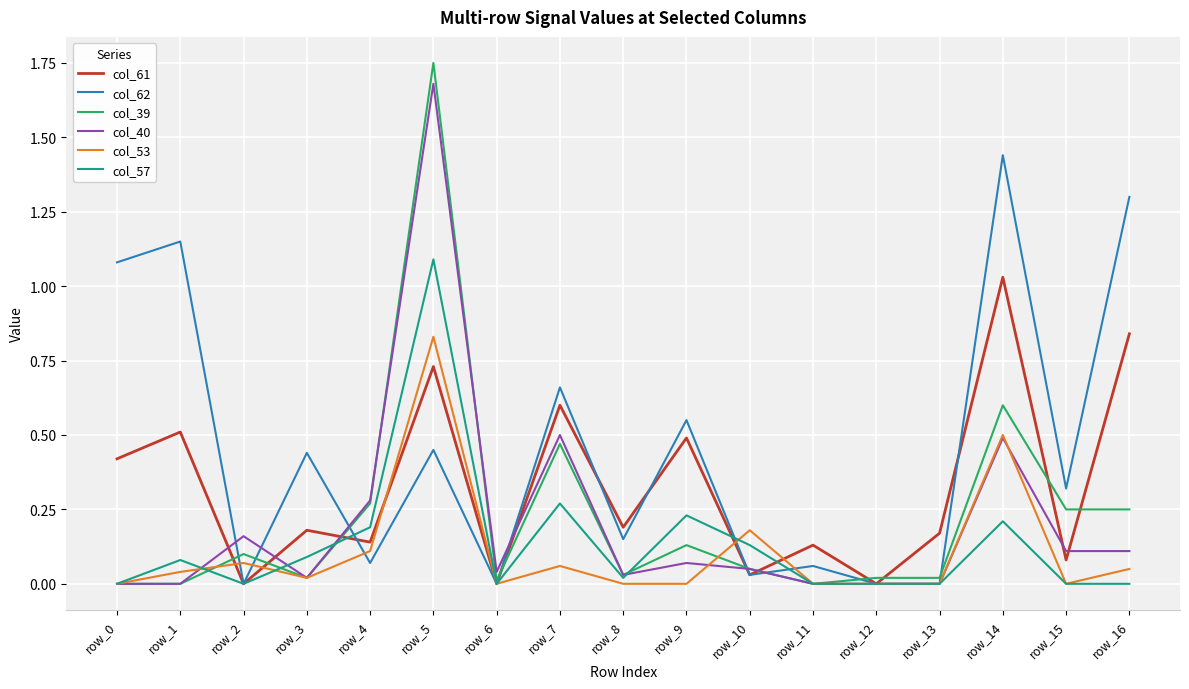

At which label does col_40 reach its peak?

row_5